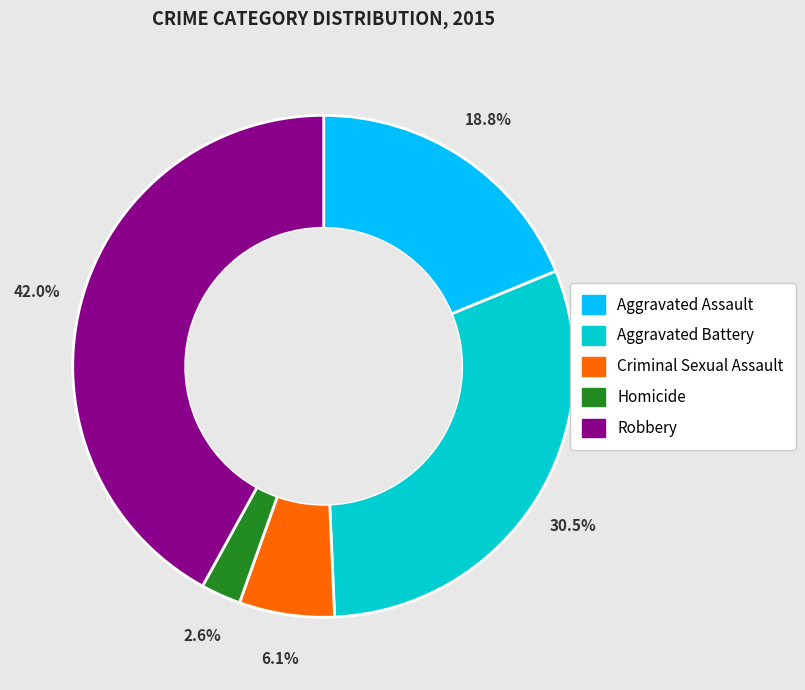

Count the number of slices in the pie.

5